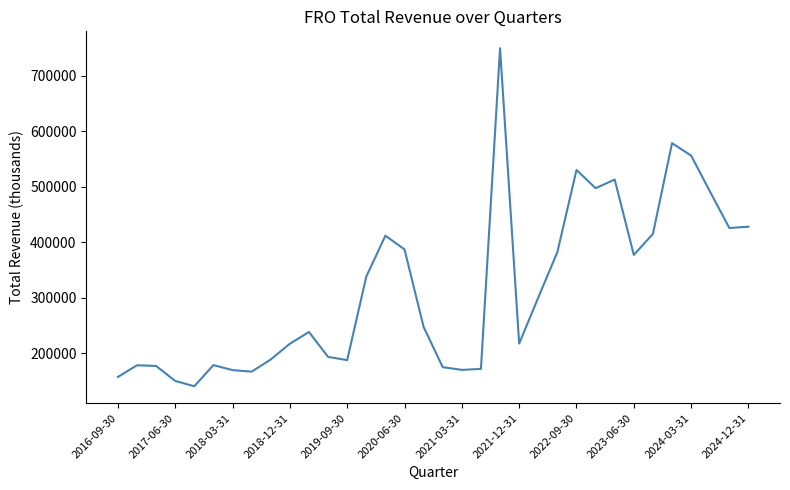

How many lines are shown in the chart?

1